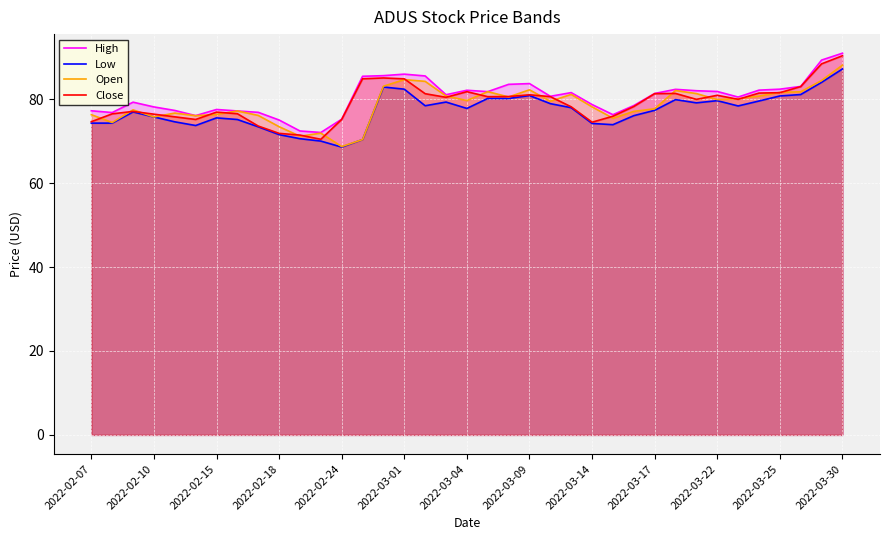

Which category has the highest value in the Low series?

2022-03-30